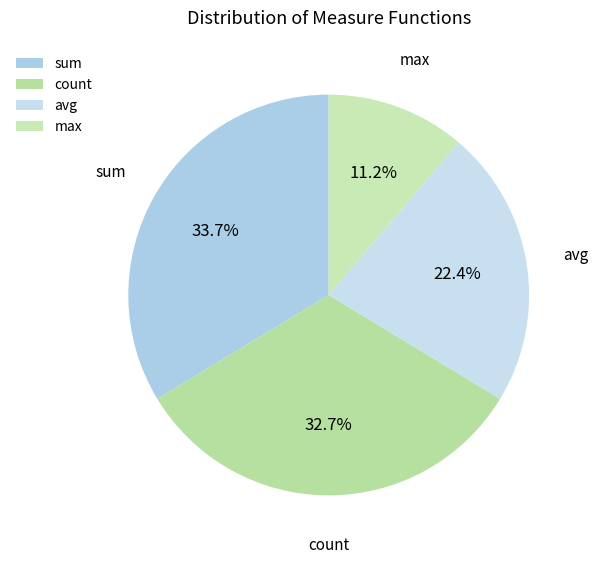

Count the number of slices in the pie.

4